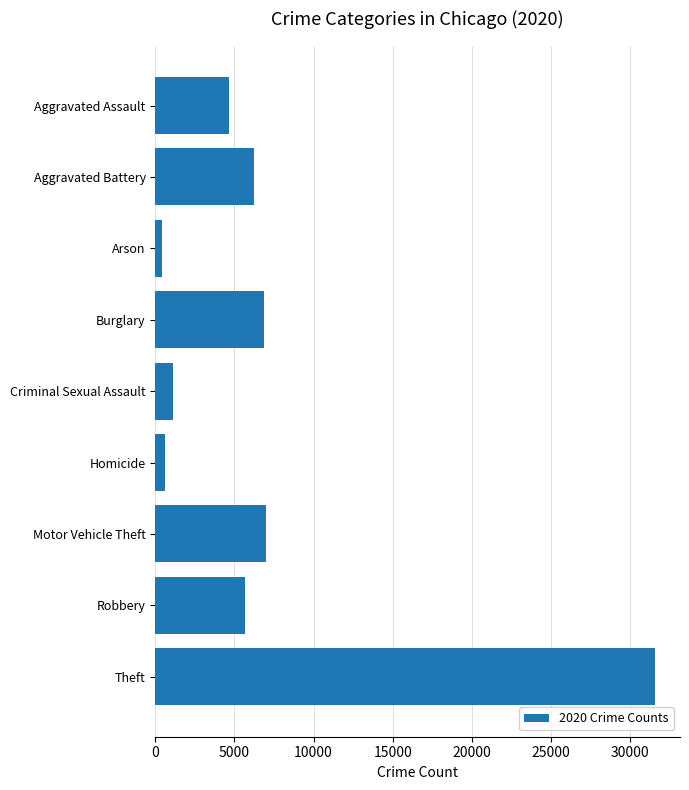

What is the difference between the maximum and minimum values?

31152